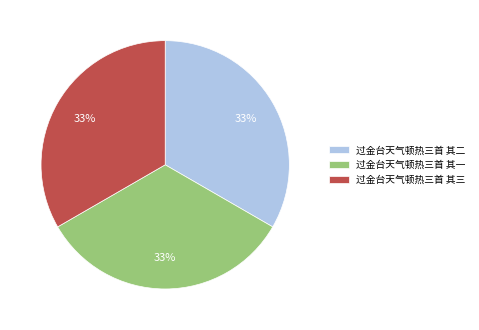

To the nearest percent, what portion does 过金台天气顿热三首 其二 represent?

33%